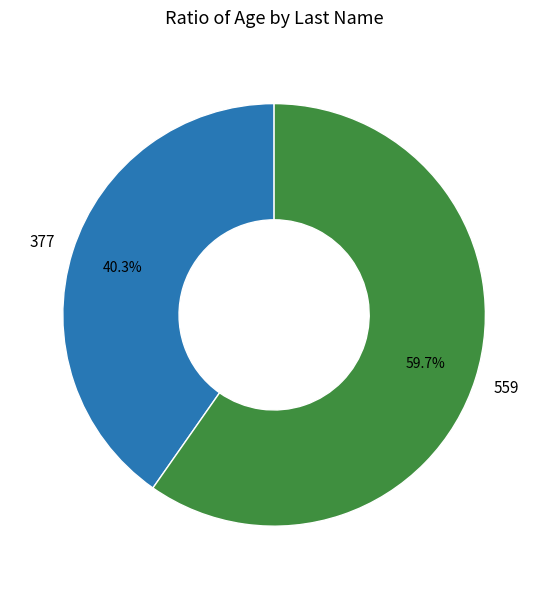

Does any single category account for the majority?

Yes